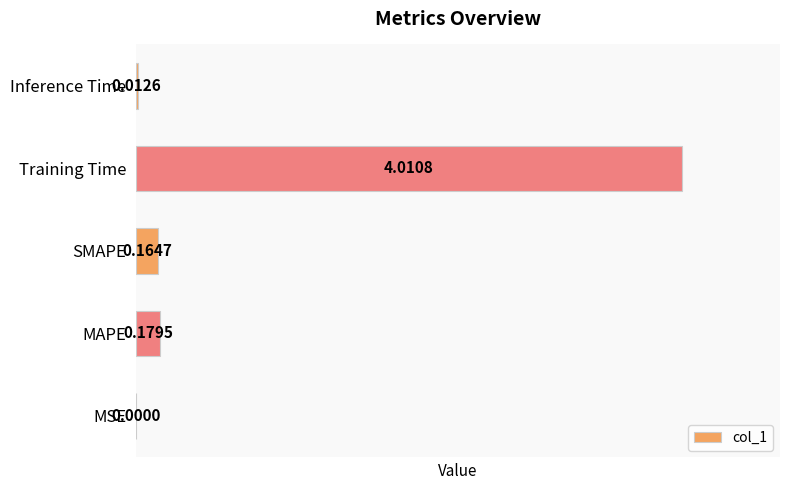

What is the change in value from MSE to SMAPE?

+0.2